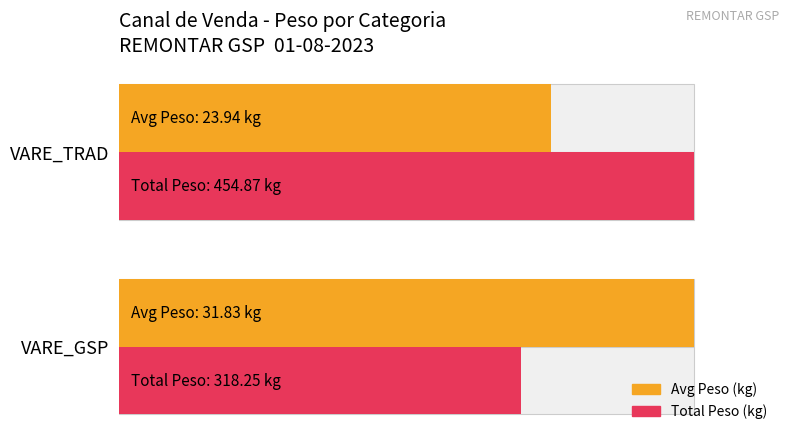

What are all the series names shown in the legend?

Avg Peso (kg), Total Peso (kg)